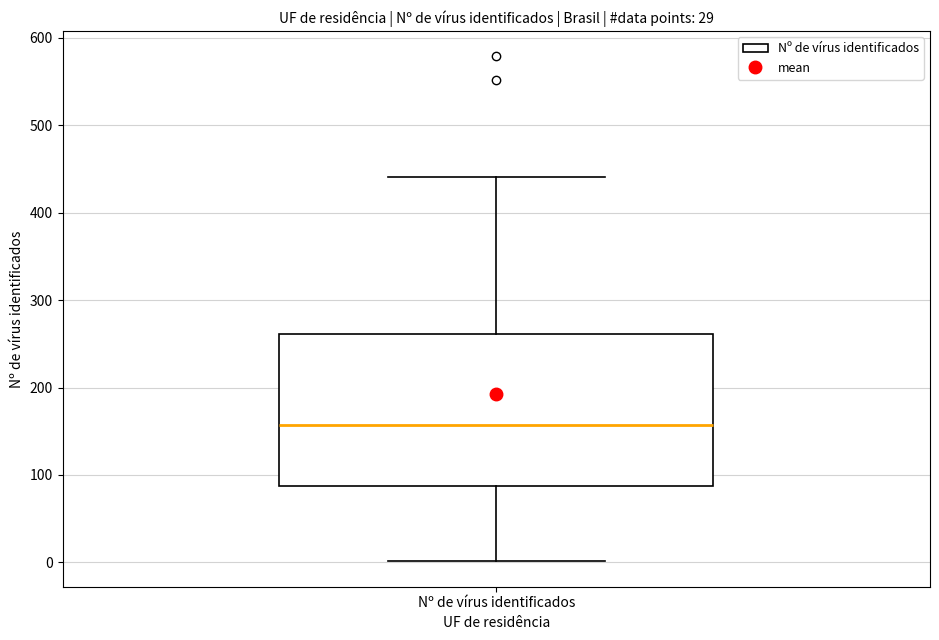

Where is the upper edge of the box for Nº de vírus identificados on the y-axis? The values are not printed on the chart, so give them approximately, as read against the axis.

260